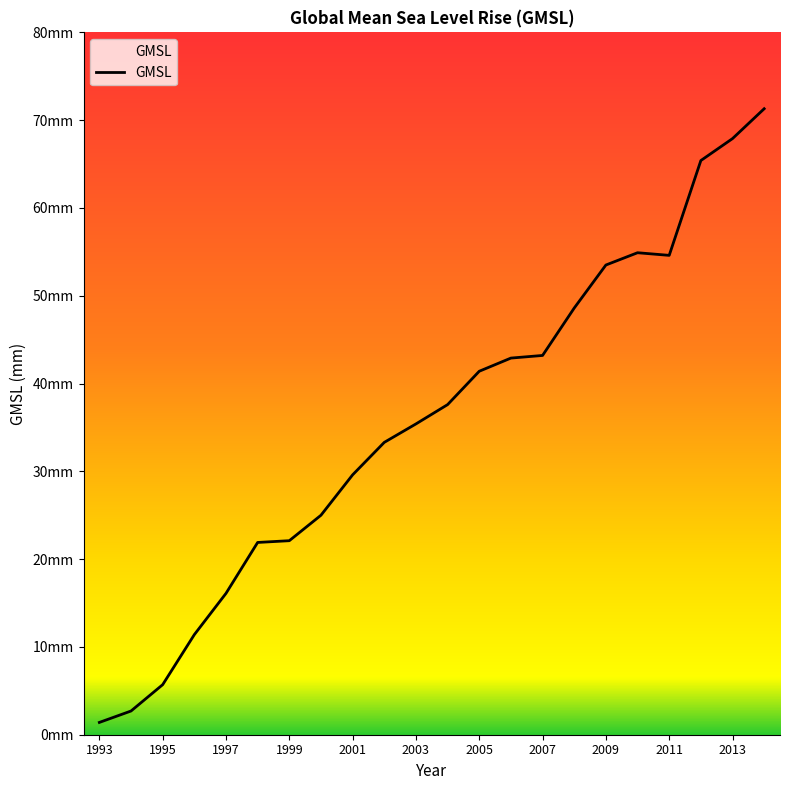

Reading right to left, list all the values displayed in this chart.

2014=71.3	2013=67.9	2012=65.4	2011=54.6	2010=54.9	2009=53.5	2008=48.6	2007=43.2	2006=42.9	2005=41.4	2004=37.6	2003=35.4	2002=33.3	2001=29.6	2000=25.0	1999=22.1	1998=21.9	1997=16.1	1996=11.4	1995=5.7	1994=2.7	1993=1.4